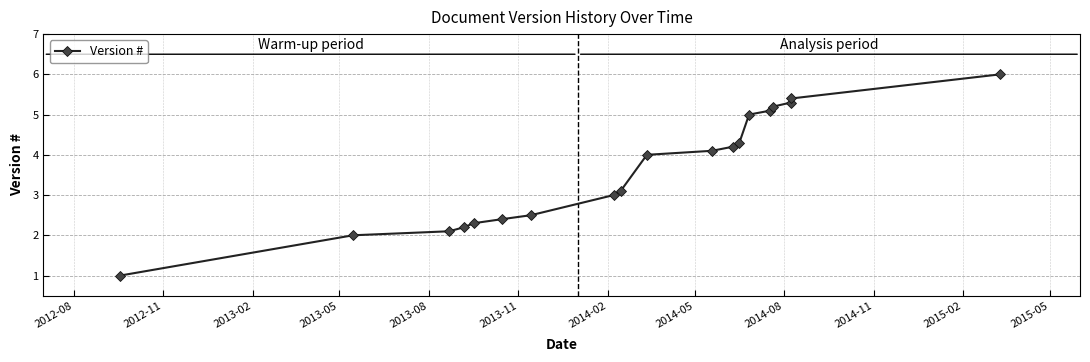

What is the sum of all values?

69.2